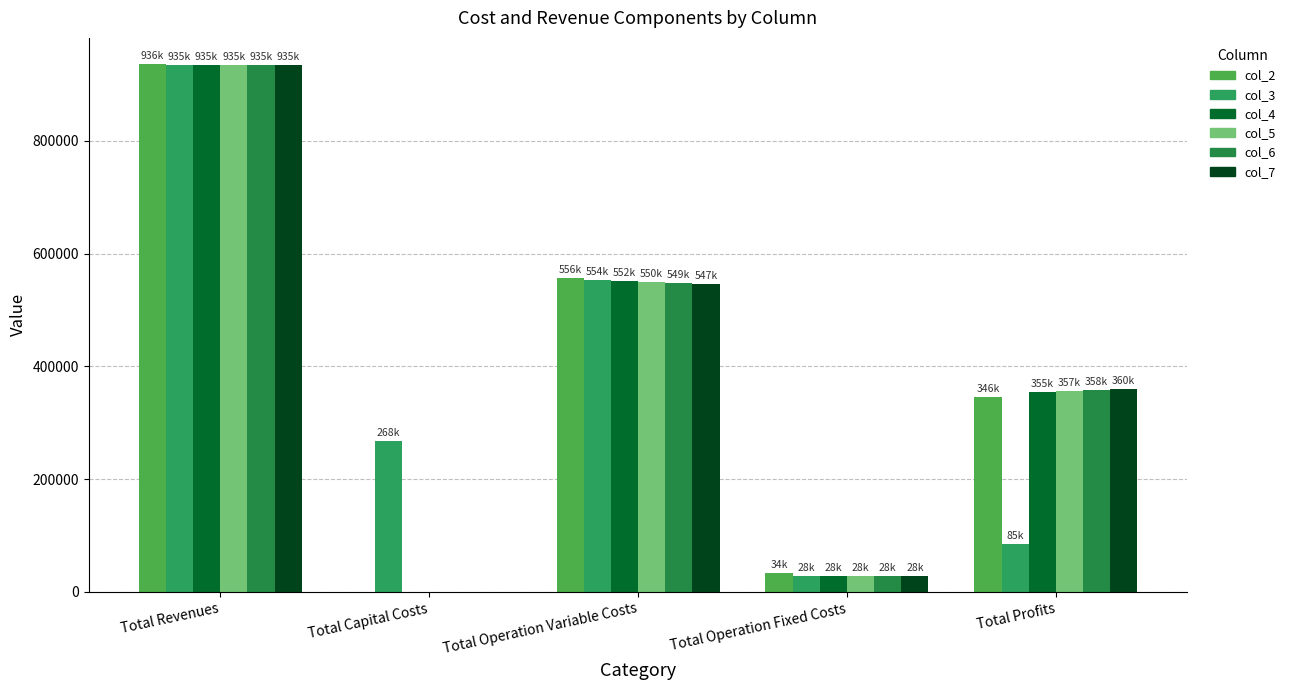

Is the value of col_3 at Total Operation Fixed Costs greater than the value of col_7 at Total Capital Costs?

Yes